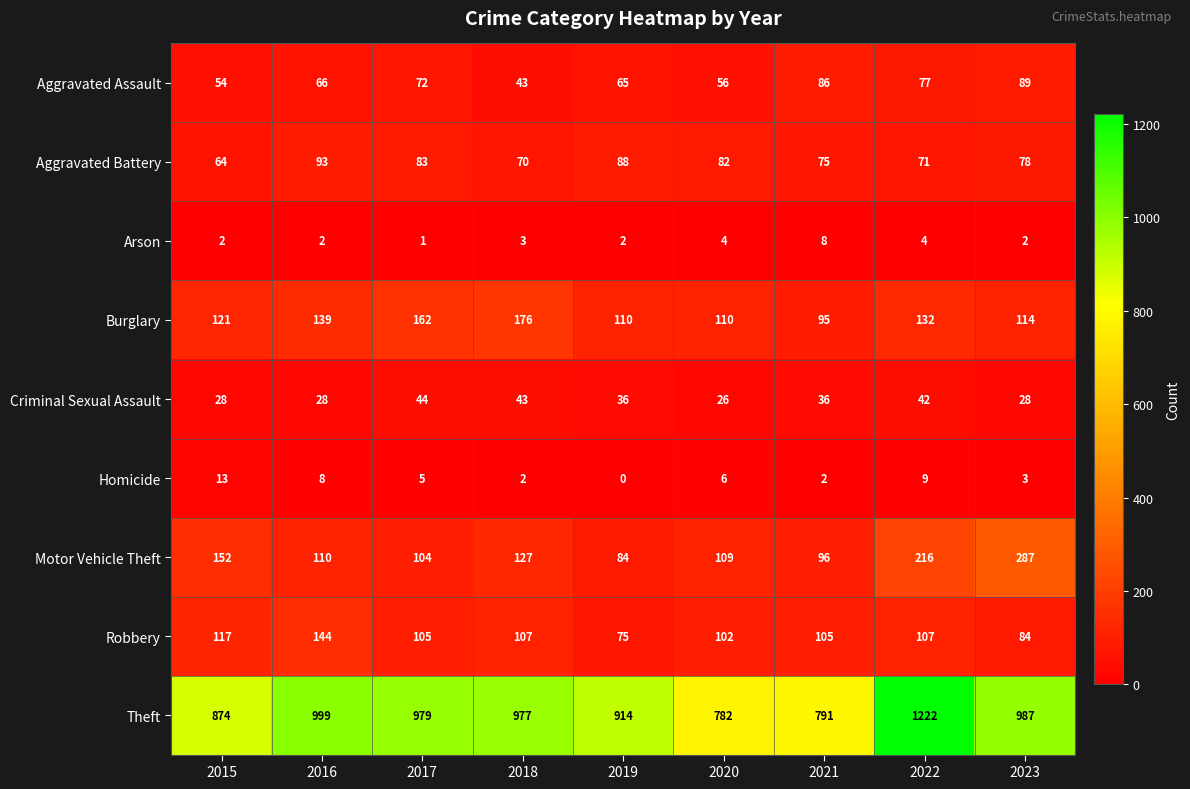

What is the total value across all series at 2023?

1672